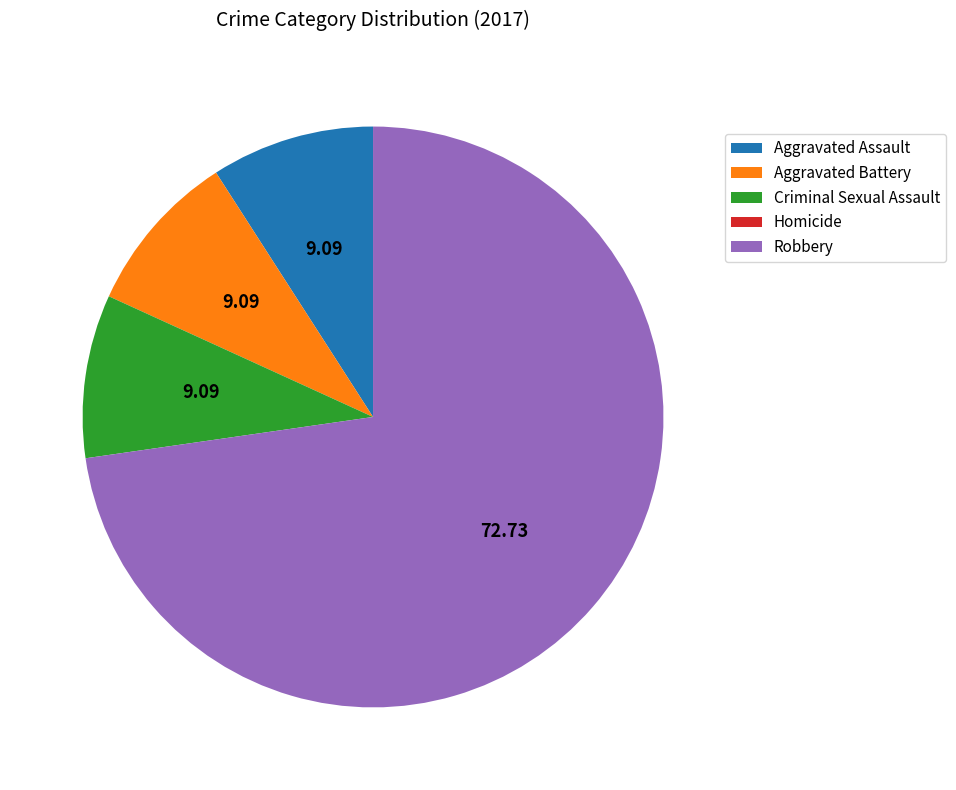

Which slice is the largest?

Robbery